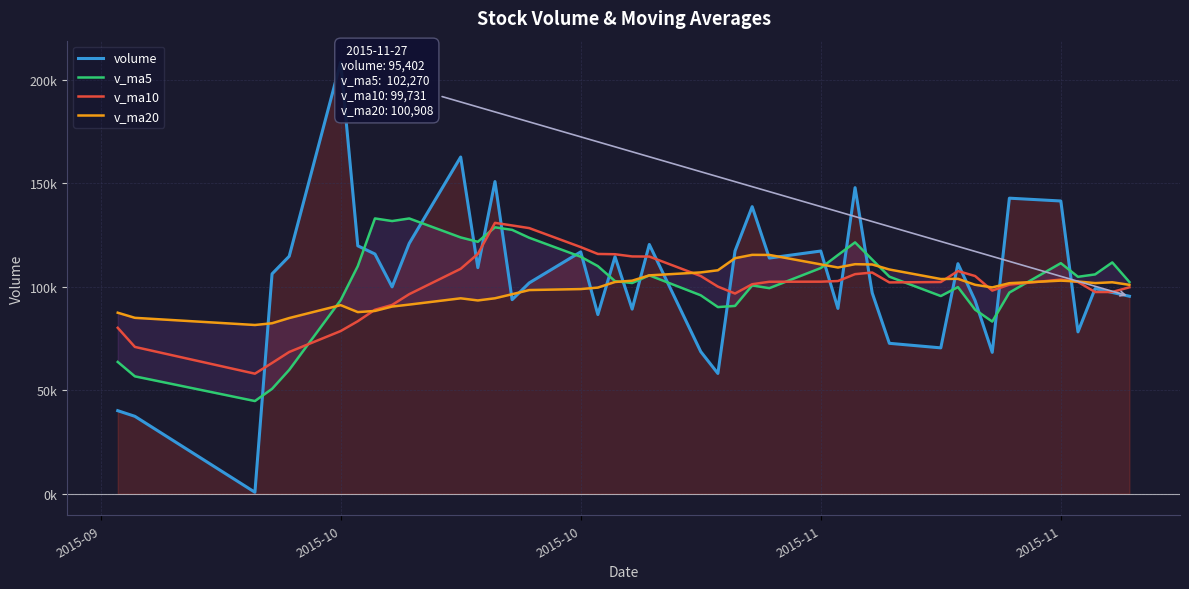

Reading left to right, list all the values displayed in this chart.

volume: 40111.1	37389.8	696.0	106215.9	114712.7	208461.2	119763.4	115805.6	99920.8	120948.1	162660.1	109216.9	150803.2	93750.4	101859.1	116830.6	86546.2	114511.2	89189.2	120411.6	68646.1	58096.3	117273.7	138679.3	113854.5	117247.3	89522.7	147859.2	97015.3	72659.6	70461.8	111130.0	93288.2	68293.9	142782.2	141421.6	78183.8	99107.2	97237.3	95401.6
v_ma5: 63665.6	56698.3	44768.6	50668.5	59825.1	93495.1	109969.8	132991.8	131732.7	132979.8	123819.6	121710.3	128709.8	127475.7	123657.9	114492.0	109957.9	102699.5	101787.3	105497.8	95860.9	90170.9	90723.4	100621.4	99310.0	109030.2	115315.5	121432.6	113099.8	104860.8	95503.7	99825.2	88911.0	83166.7	97191.2	111383.2	104793.9	105957.8	111746.4	102270.3
v_ma10: 80152.2	70914.6	57990.9	63158.9	68469.4	78580.4	83334.1	88880.2	91200.6	96402.5	108657.4	115840.1	130850.8	129604.2	128318.9	119155.8	115834.1	115704.6	114631.5	114577.9	105176.4	100064.4	96711.4	101204.3	102403.9	102445.5	102743.2	106078.0	106860.6	102085.4	102267.0	107570.3	105171.8	98133.2	101026.0	103443.5	102309.6	97434.4	97456.6	99730.8
v_ma20: 87450.5	84973.3	81513.4	82353.4	84867.1	91107.0	87746.9	88301.5	90422.4	91368.3	94404.8	93377.3	94420.9	96381.6	98394.2	98868.1	99584.1	102292.4	102916.1	105490.1	106916.9	107952.2	113781.1	115404.3	115361.4	110800.7	109288.6	110891.3	110746.1	108331.6	103721.7	103817.4	100941.6	99668.8	101714.9	102944.5	102526.4	101756.2	102158.6	100908.1